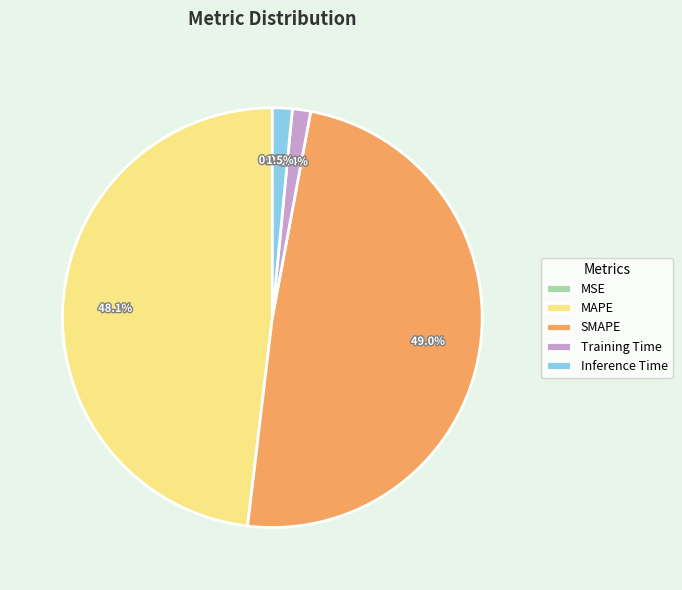

What percentage is the SMAPE slice, to the nearest percent?

49%